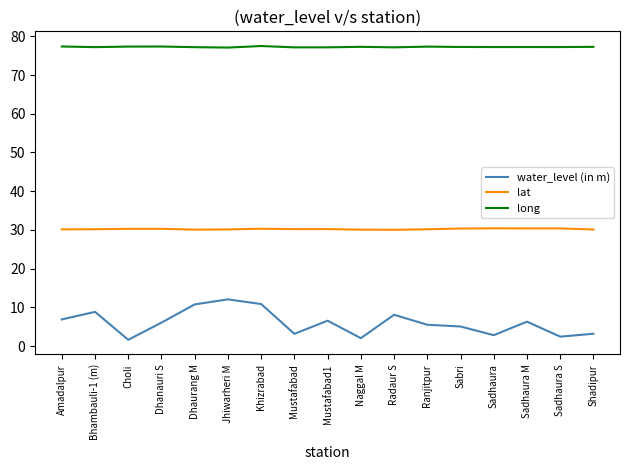

Rank the series by their average value, from lowest to highest.

water_level (in m), lat, long